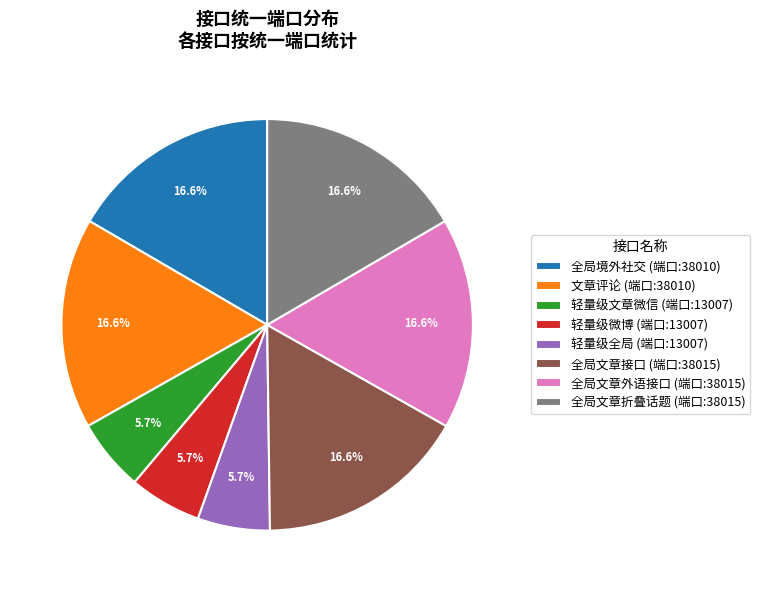

Is there any slice that represents more than half of the pie?

No